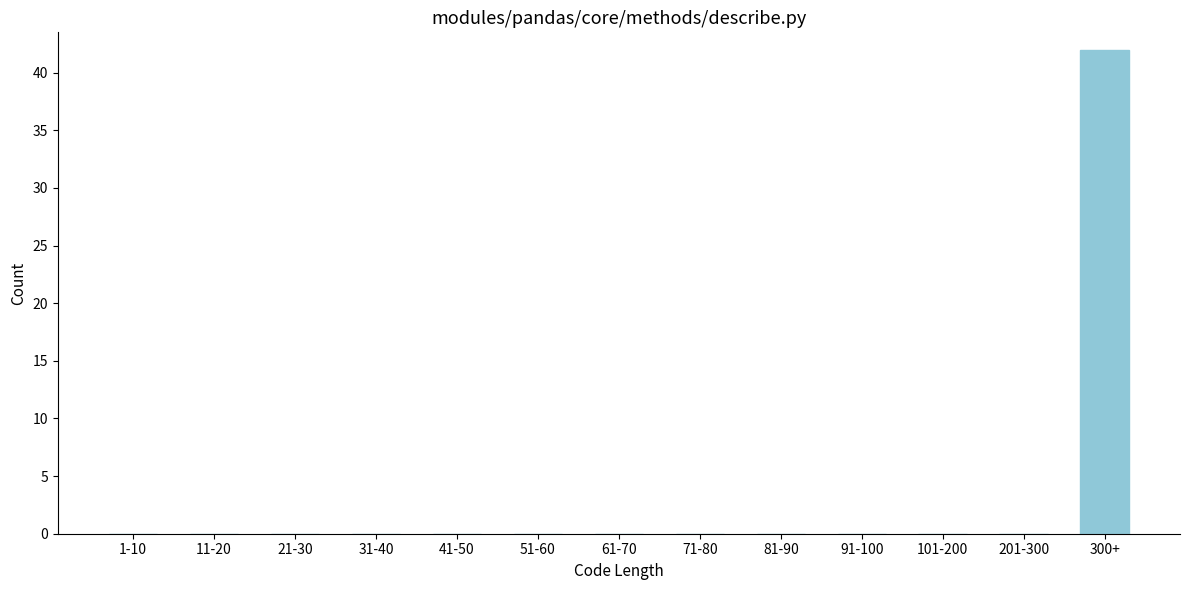

Reading left to right, extract all data points from this chart.

1-10=0	11-20=0	21-30=0	31-40=0	41-50=0	51-60=0	61-70=0	71-80=0	81-90=0	91-100=0	101-200=0	201-300=0	300+=42